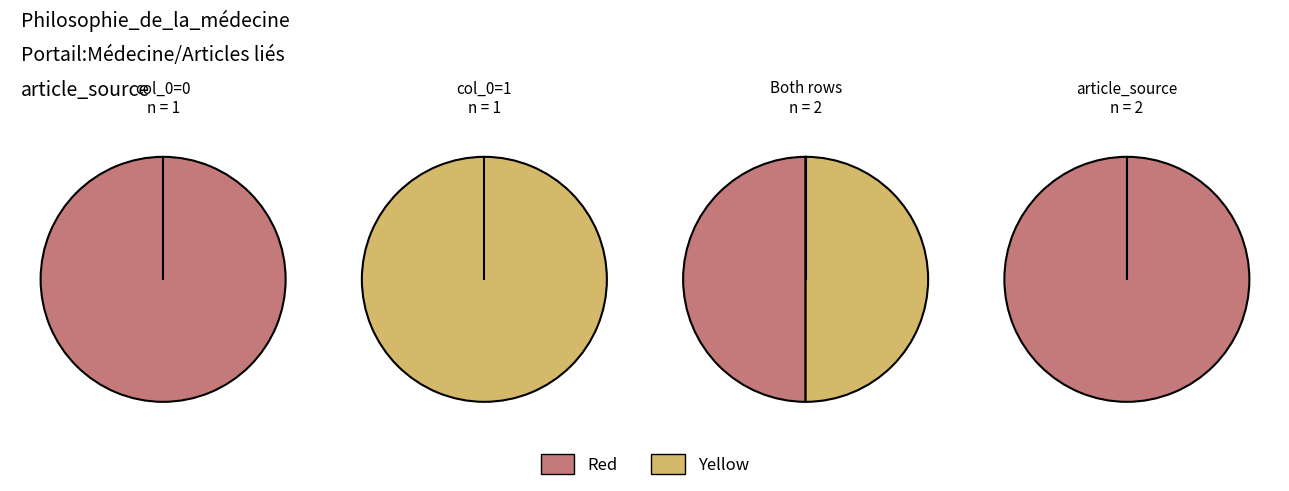

What portion of the pie excludes values?

100.0%